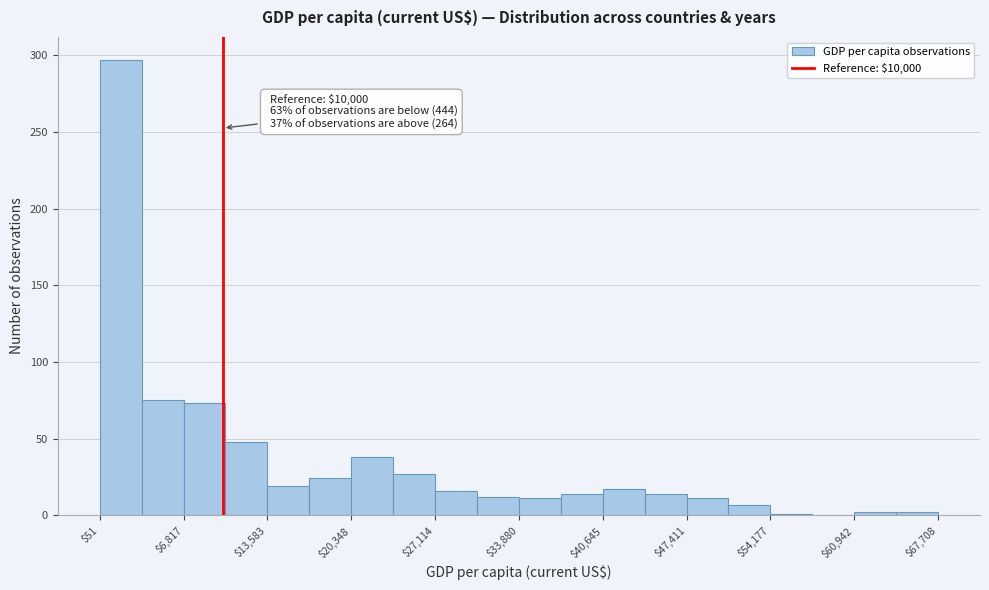

Read against the x-axis, roughly where is the centre of the tallest bar?

2000